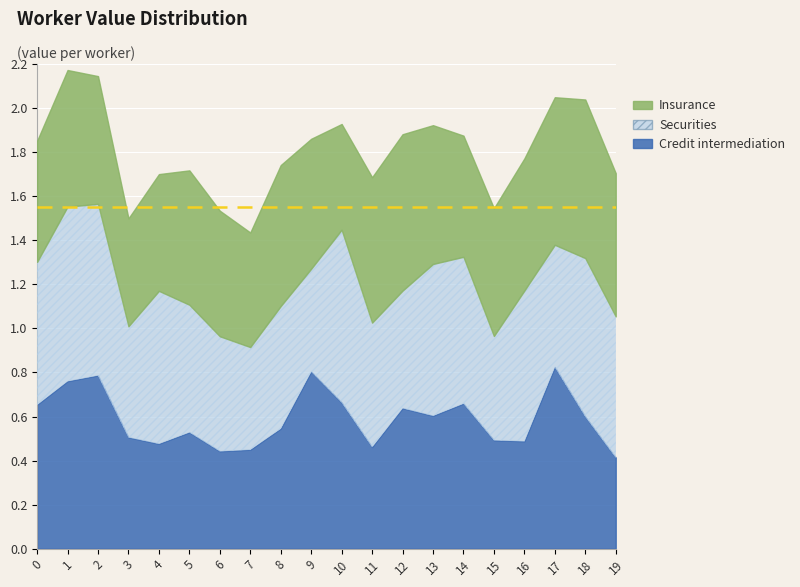

Reading right to left, what are all the values shown in this chart?

Credit intermediation: 19=0.4	18=0.6	17=0.8	16=0.5	15=0.5	14=0.7	13=0.6	12=0.6	11=0.5	10=0.7	9=0.8	8=0.5	7=0.4	6=0.4	5=0.5	4=0.5	3=0.5	2=0.8	1=0.8	0=0.7
Securities: 19=0.6	18=0.7	17=0.6	16=0.7	15=0.5	14=0.7	13=0.7	12=0.5	11=0.6	10=0.8	9=0.5	8=0.6	7=0.5	6=0.5	5=0.6	4=0.7	3=0.5	2=0.8	1=0.8	0=0.6
Insurance: 19=0.7	18=0.7	17=0.7	16=0.6	15=0.6	14=0.6	13=0.6	12=0.7	11=0.7	10=0.5	9=0.6	8=0.6	7=0.5	6=0.6	5=0.6	4=0.5	3=0.5	2=0.6	1=0.6	0=0.6